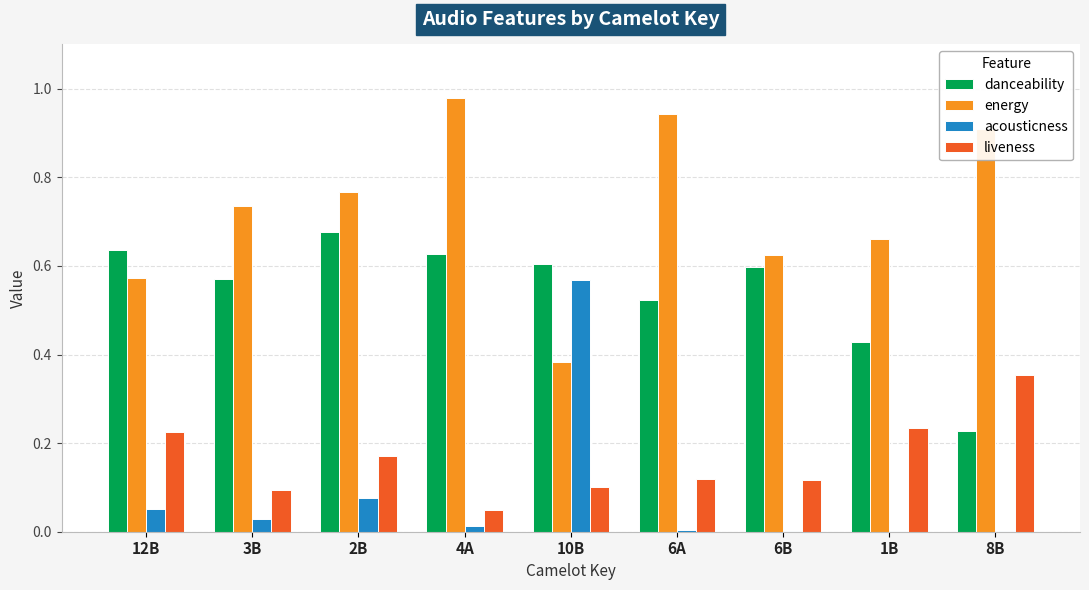

How many groups of bars are there?

9